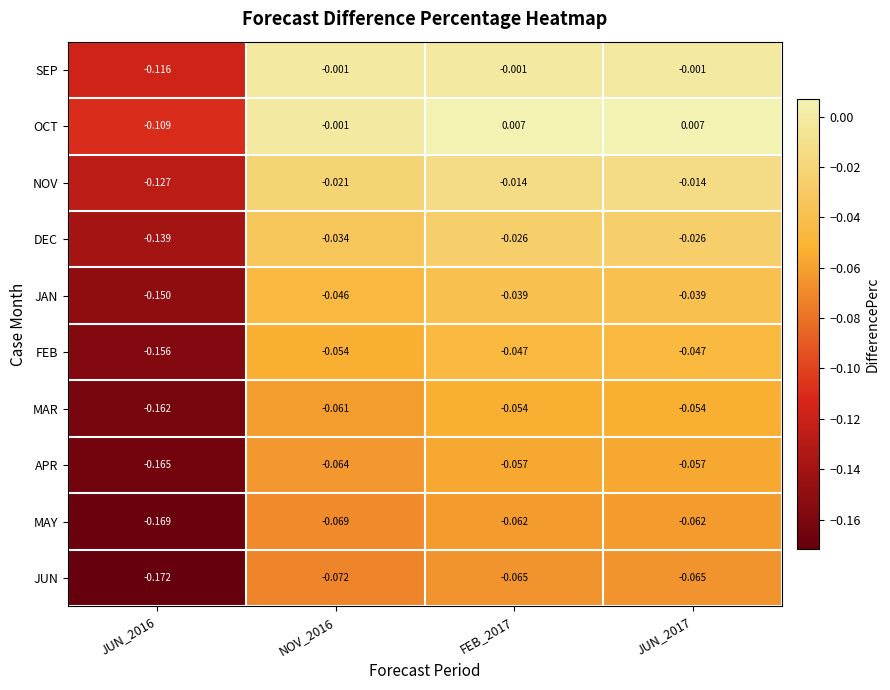

Rank the series by their maximum value, from highest to lowest.

OCT, SEP, NOV, DEC, JAN, FEB, MAR, APR, MAY, JUN